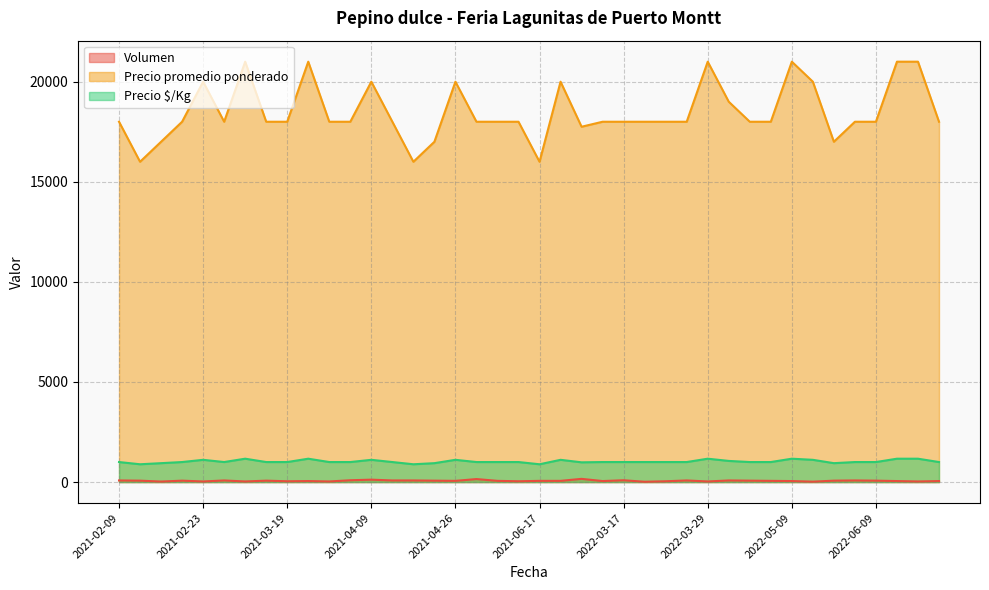

What is the difference between the Volumen values at 2021-02-12 and 2022-07-15?

20